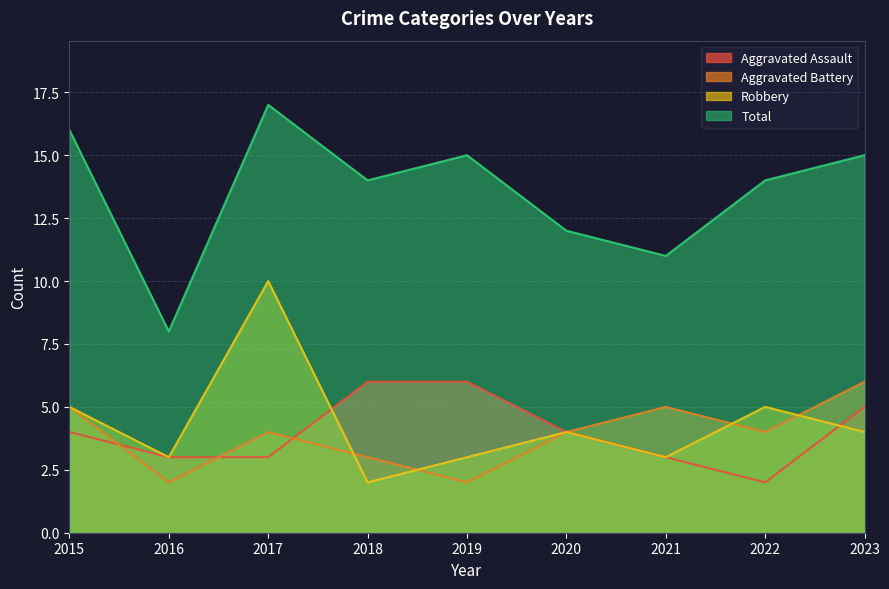

What is the sum of all Aggravated Assault values?

36